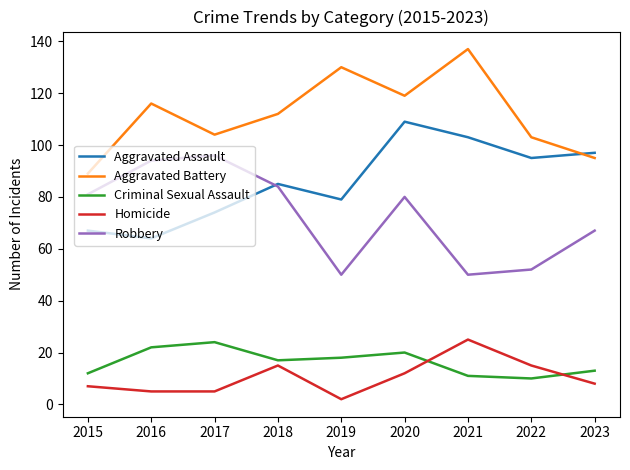

Where is the first local maximum for Aggravated Assault?

2018